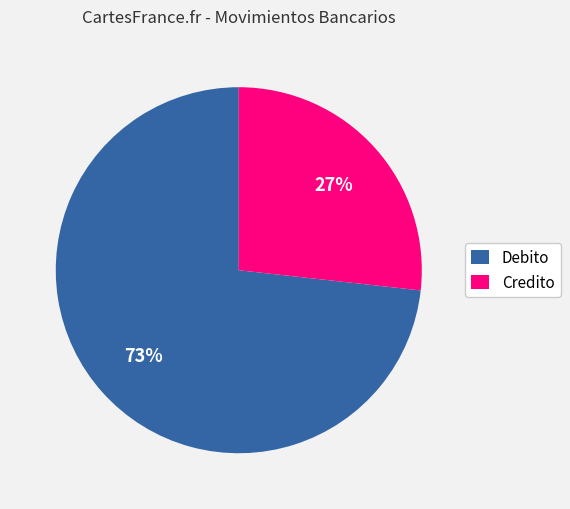

Combined, do Credito and Debito account for over 50%?

Yes